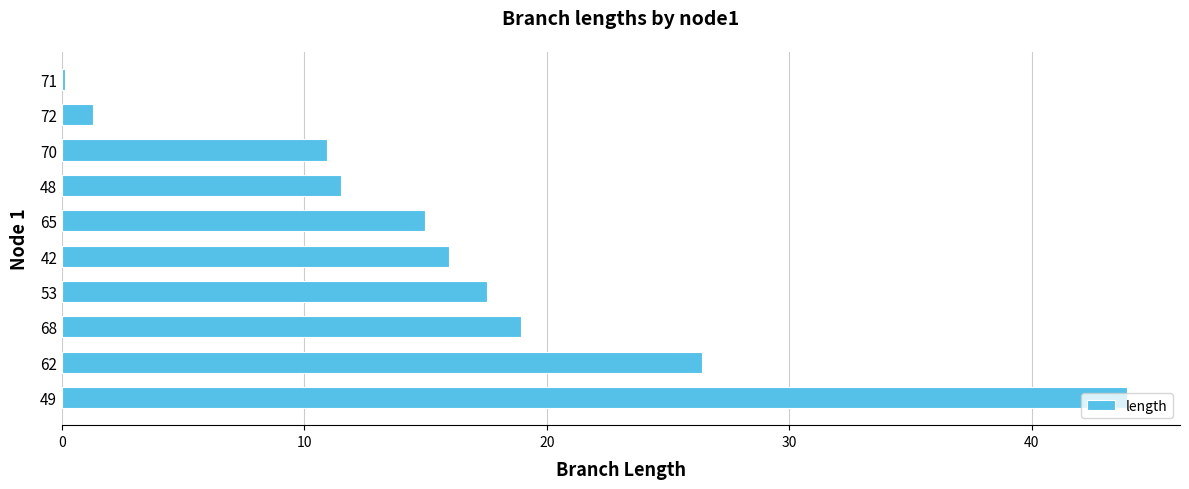

Which has a higher value, 68 or 72?

68